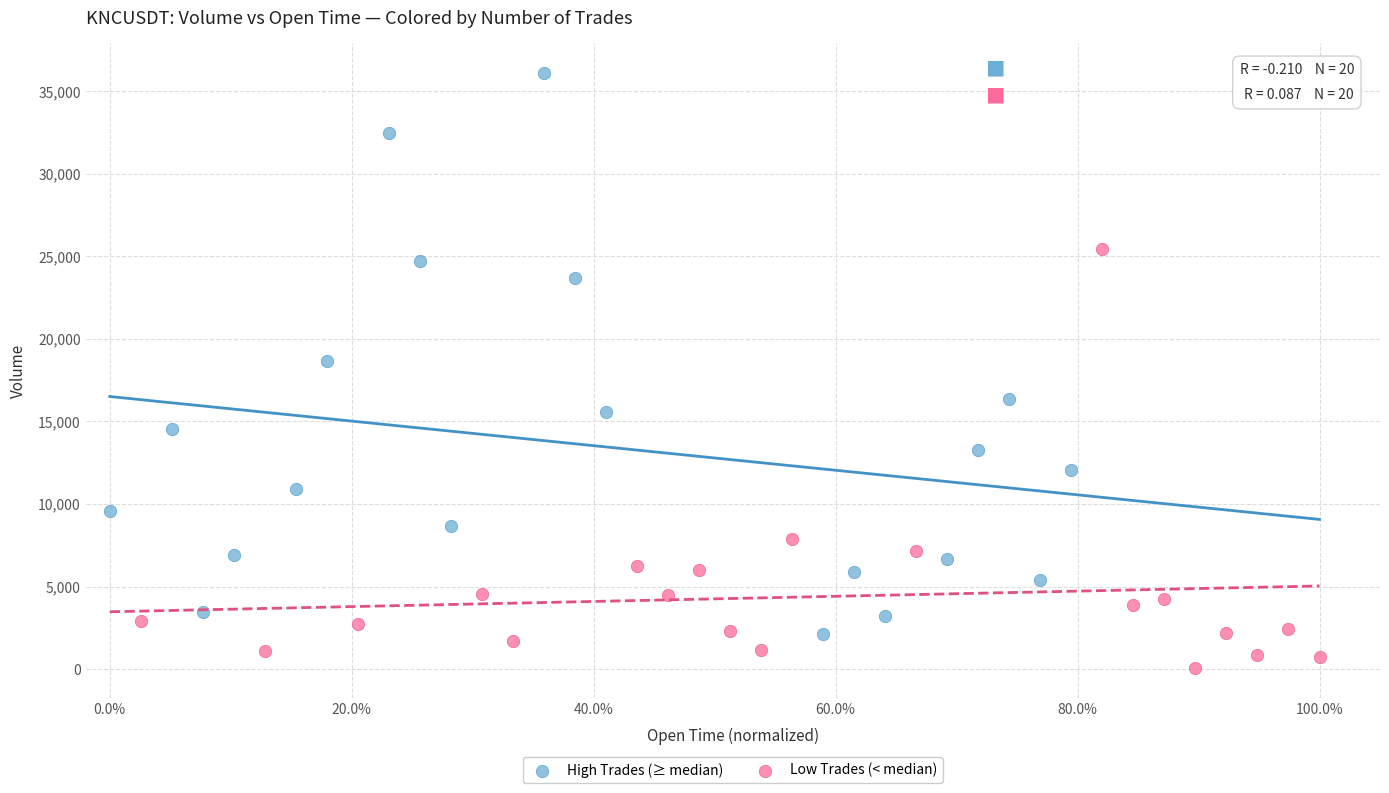

Which series has the largest Y range (max minus min)?

High Trades (≥ median)